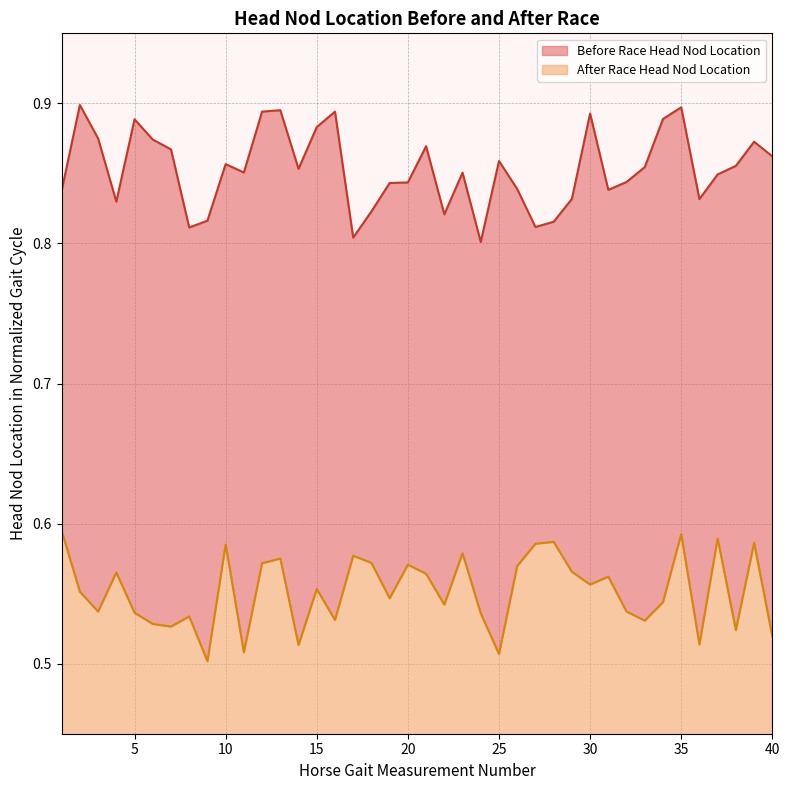

How many interior local peaks does the After Race Head Nod Location series have?

13